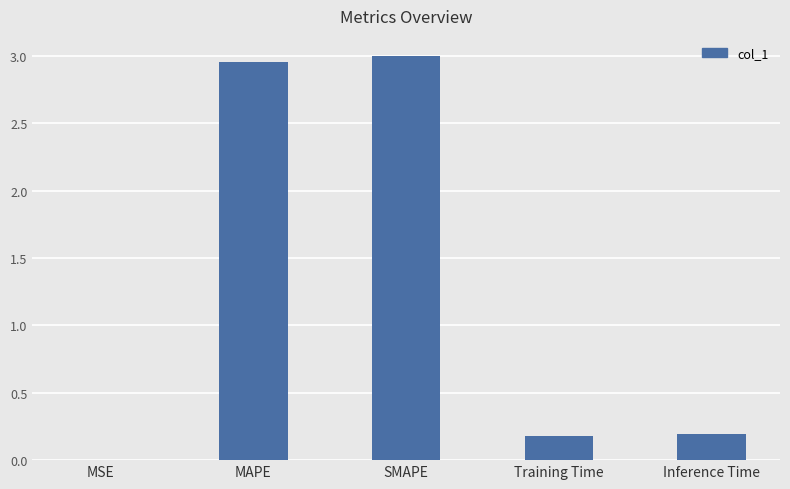

Is it true that the value at MSE is 0.0?

True